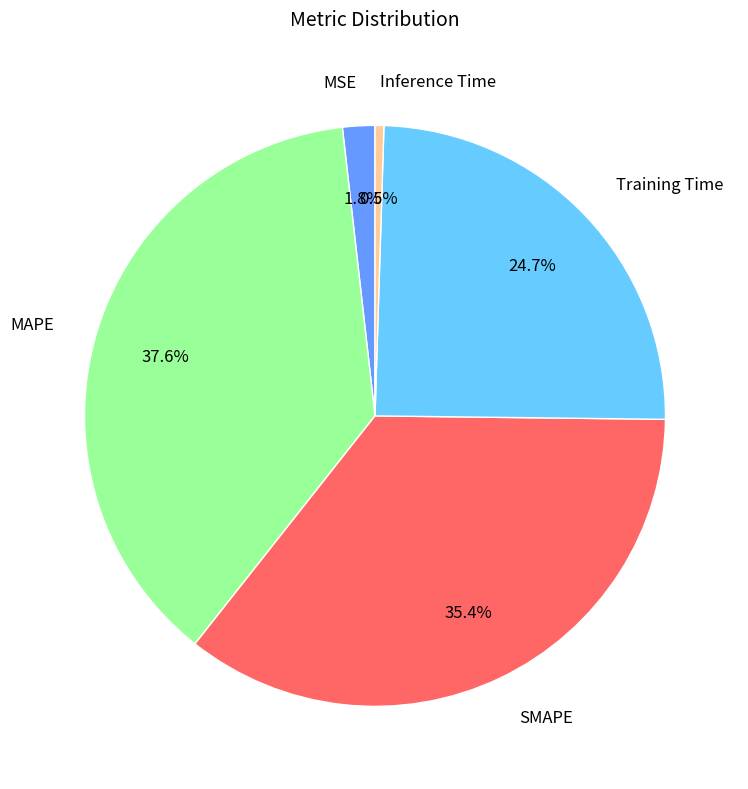

Combined, do Inference Time and MSE account for over 50%?

No